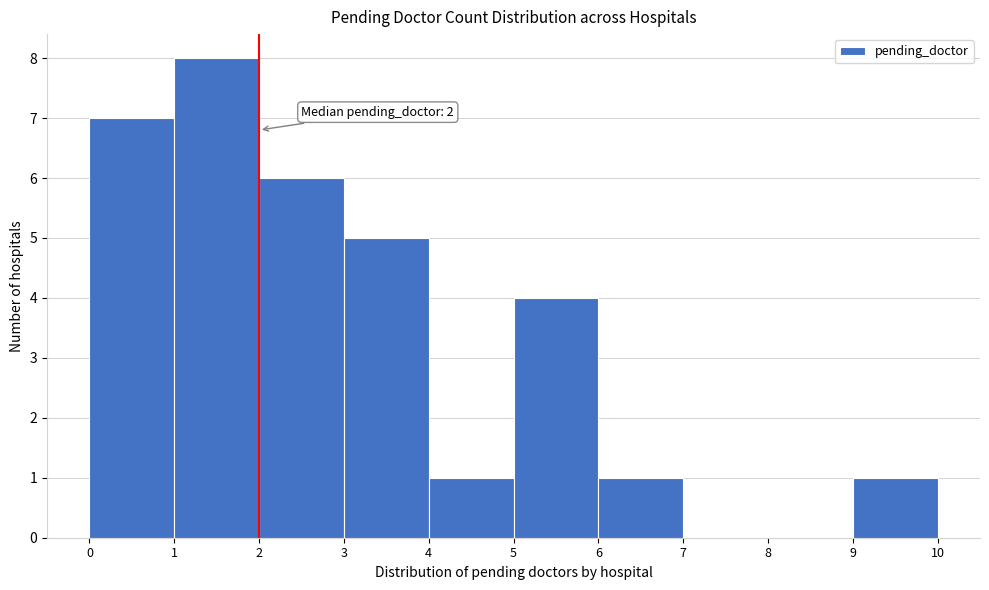

Over which range of the x-axis is the bar tallest?

1 to 2